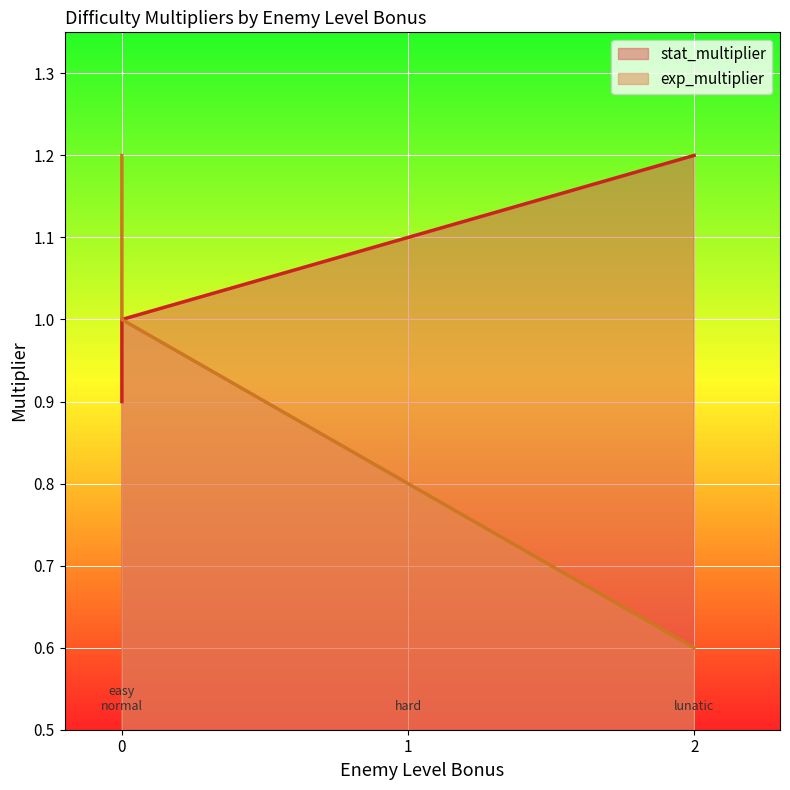

What is the approximate value of stat_multiplier at 0?

1.0